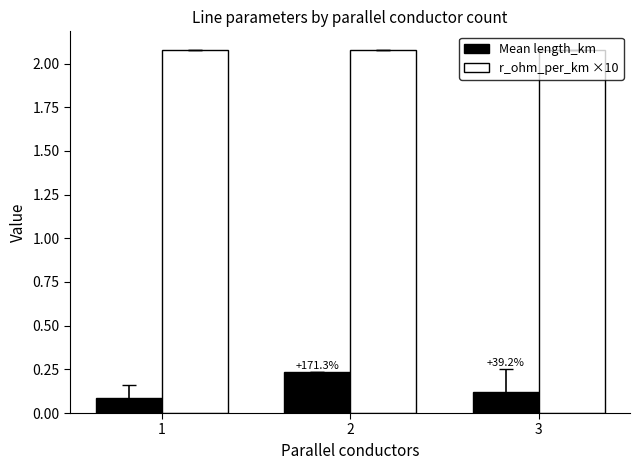

List the series in order of their overall mean, lowest first.

Mean length_km, r_ohm_per_km ×10